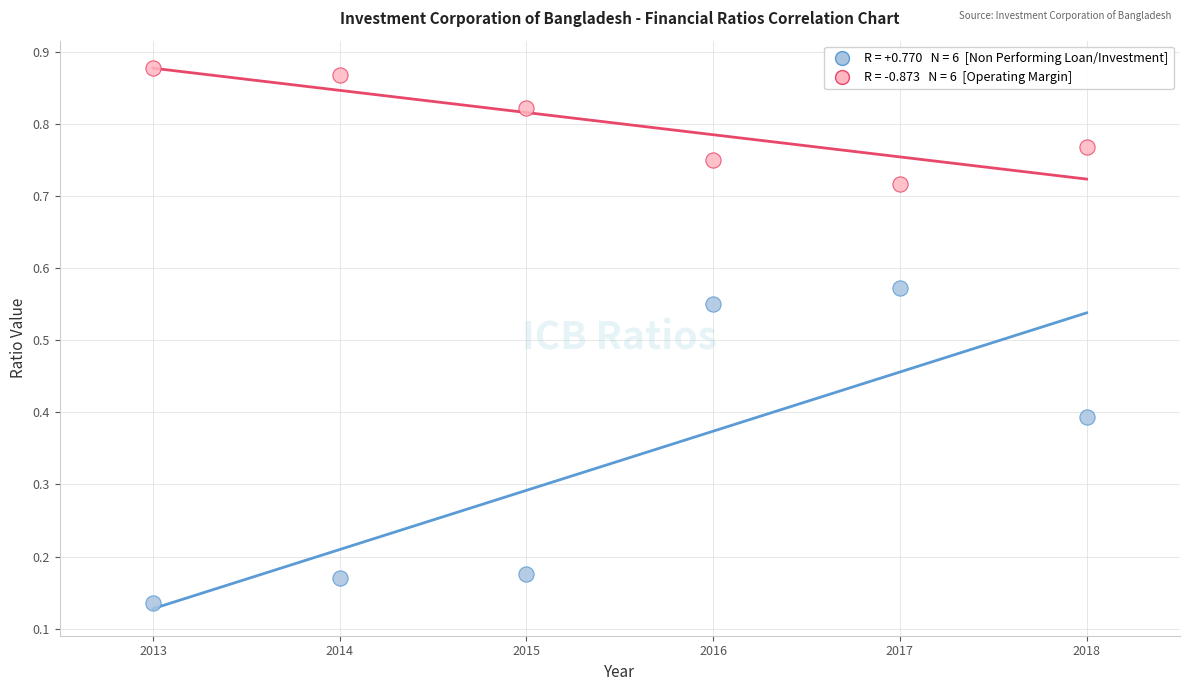

Across all data points, what is the range of X values (max minus min)?

5.0